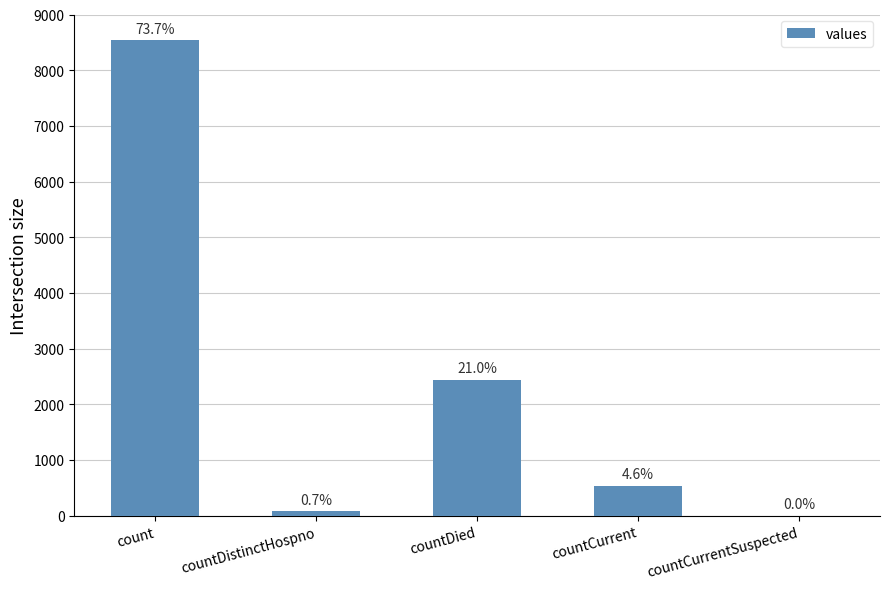

Are the bars horizontal?

No